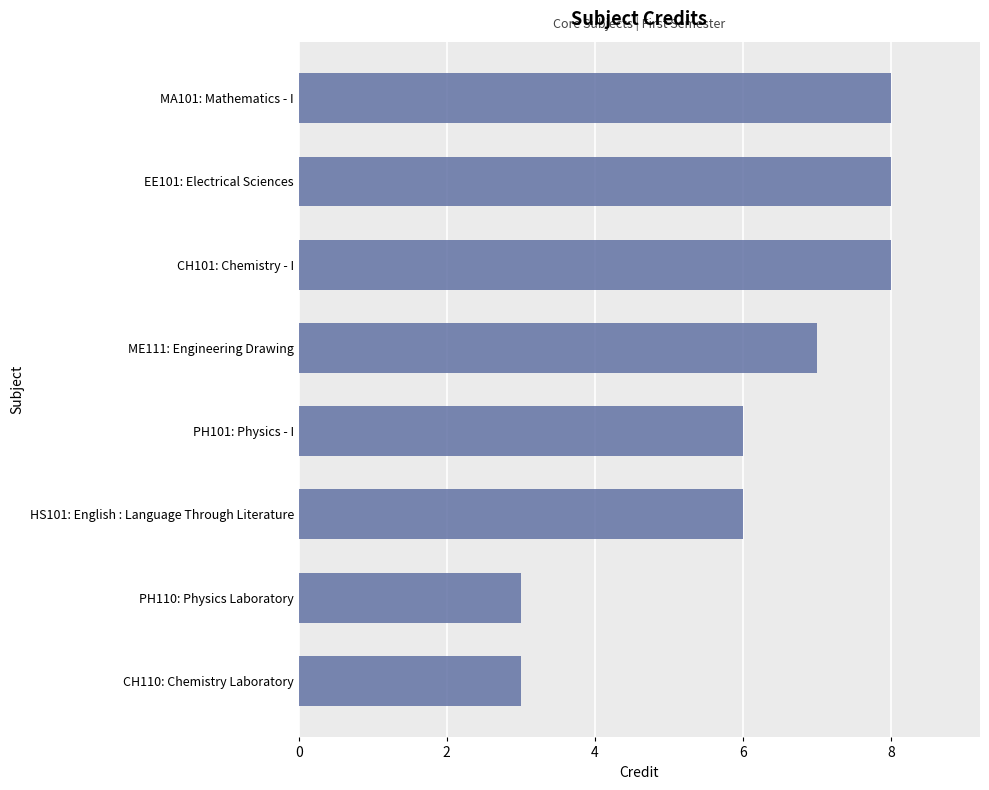

Does the chart contain any negative values?

No